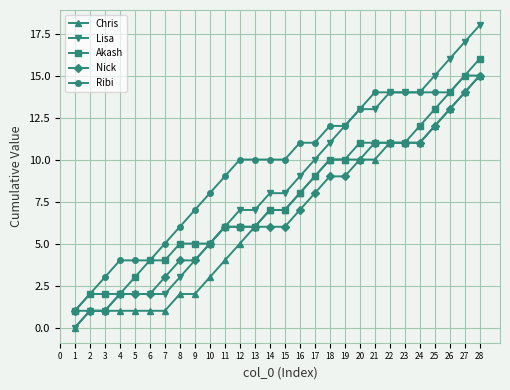

Reading left to right, list all the values displayed in this chart.

Chris: 0	1	1	1	1	1	1	2	2	3	4	5	6	7	7	8	9	10	10	10	10	11	11	11	12	13	14	15
Lisa: 0	1	1	2	2	2	2	3	4	5	6	7	7	8	8	9	10	11	12	13	13	14	14	14	15	16	17	18
Akash: 1	2	2	2	3	4	4	5	5	5	6	6	6	7	7	8	9	10	10	11	11	11	11	12	13	14	15	16
Nick: 1	1	1	2	2	2	3	4	4	5	6	6	6	6	6	7	8	9	9	10	11	11	11	11	12	13	14	15
Ribi: 1	2	3	4	4	4	5	6	7	8	9	10	10	10	10	11	11	12	12	13	14	14	14	14	14	14	15	15